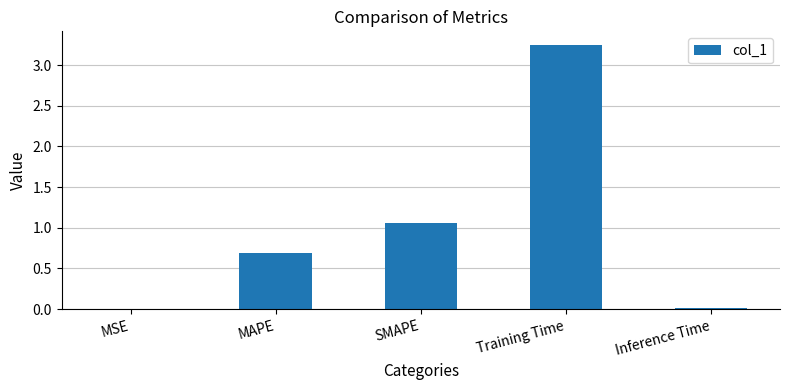

Between SMAPE and Inference Time, which is larger?

SMAPE